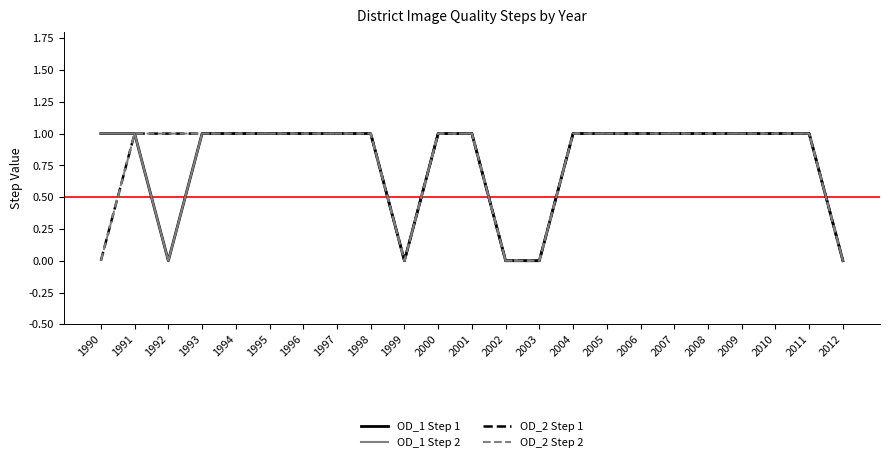

True or false: OD_1 Step 2 and OD_1 Step 1 intersect in this chart.

False